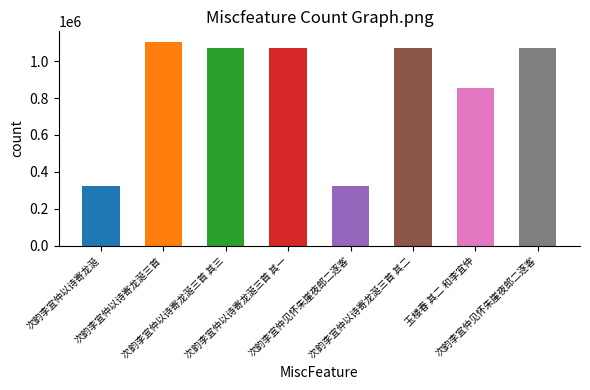

What is the change in value from 次韵李宜仲以诗寄龙涎 to 次韵李宜仲见怀朱崖夜郎二逐客?

+748409